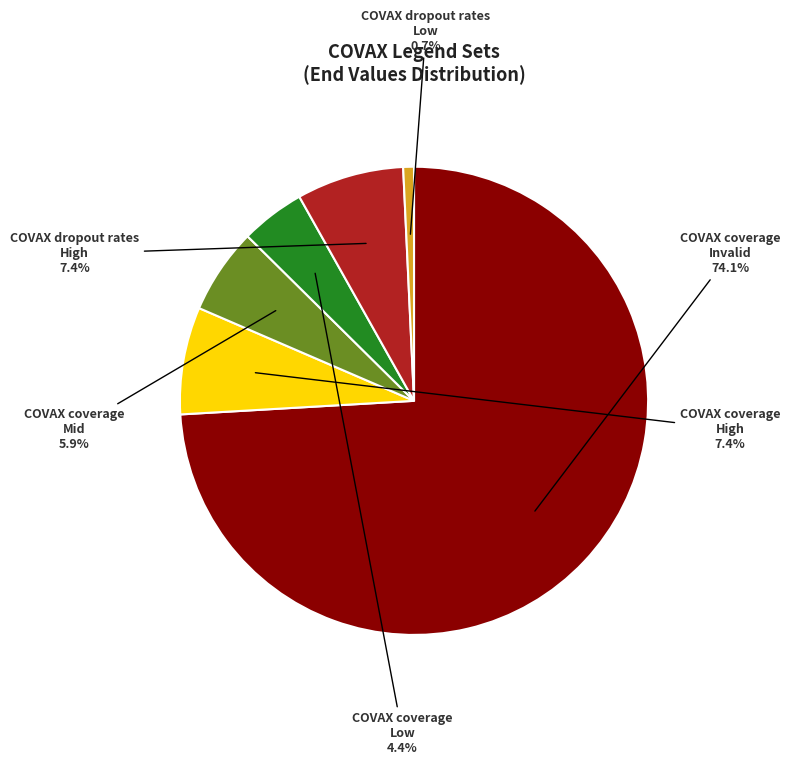

Count the number of slices in the pie.

6